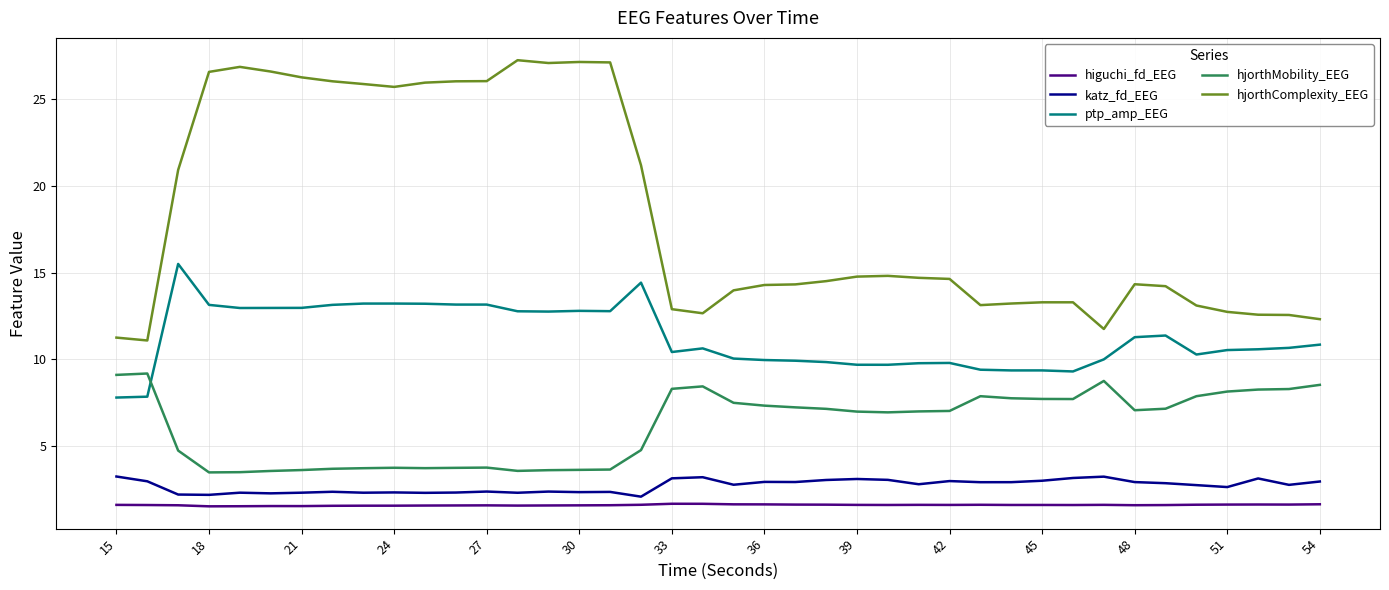

True or false: hjorthComplexity_EEG and higuchi_fd_EEG intersect in this chart.

False